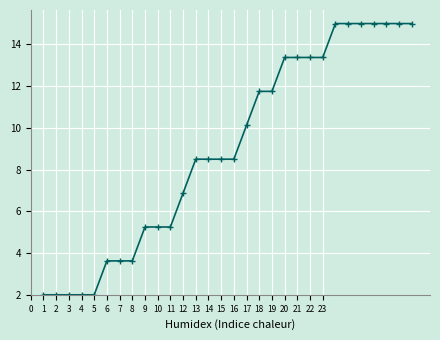

What is the maximum value shown in the chart?

15.0